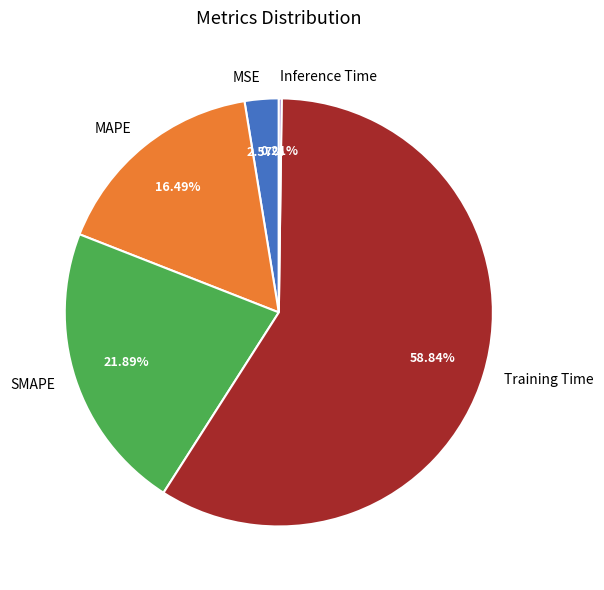

Is Training Time the majority of the pie?

Yes